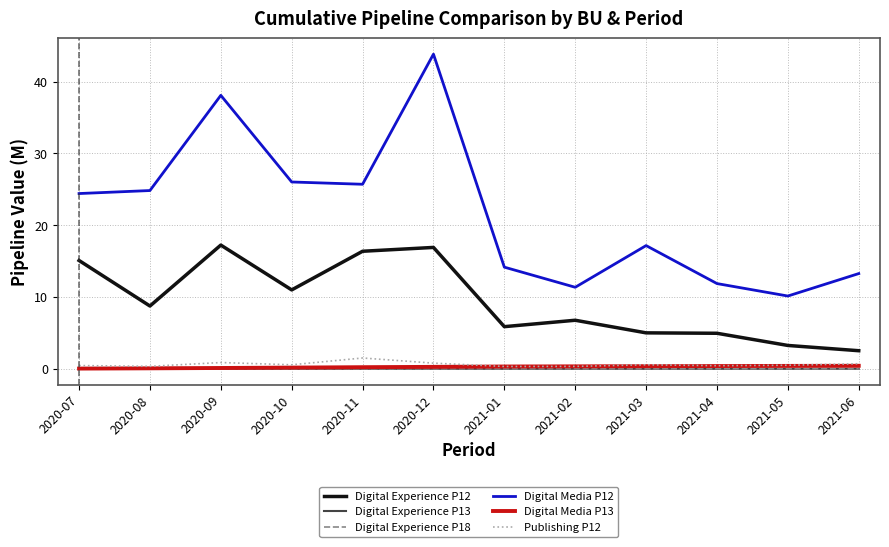

What is the lowest value of the Digital Experience P12 series?

2.5